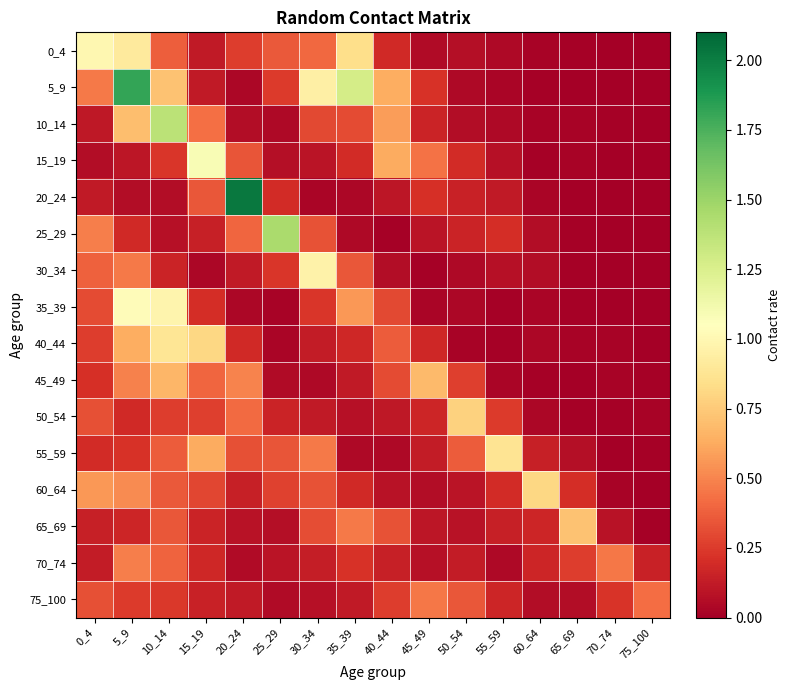

Which series changed the most between 20_24 and 35_39?

20_24